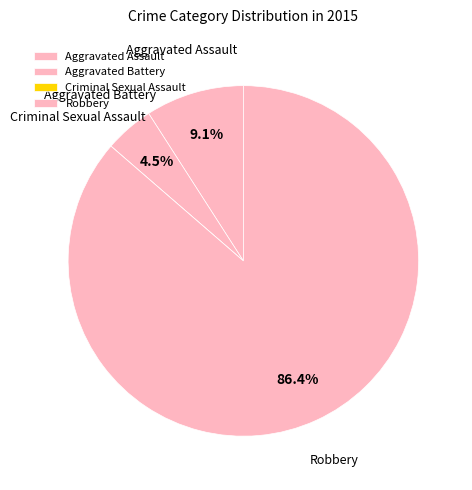

Which category accounts for the majority?

Robbery